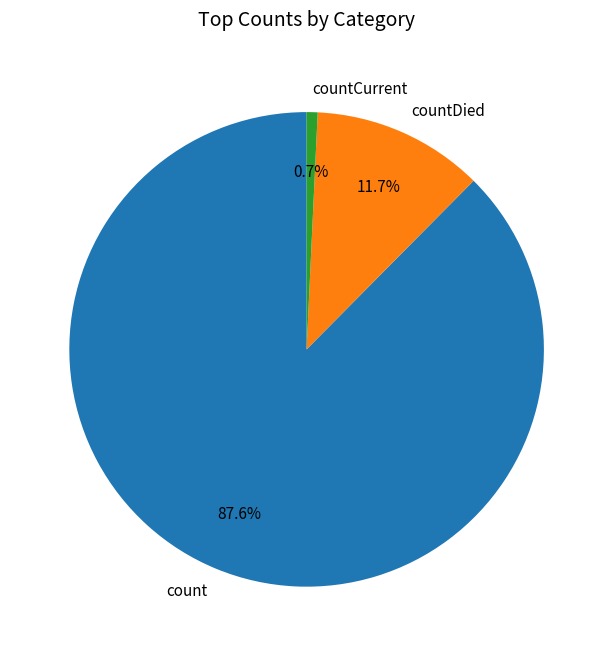

To the nearest percent, what portion does countCurrent represent?

1%